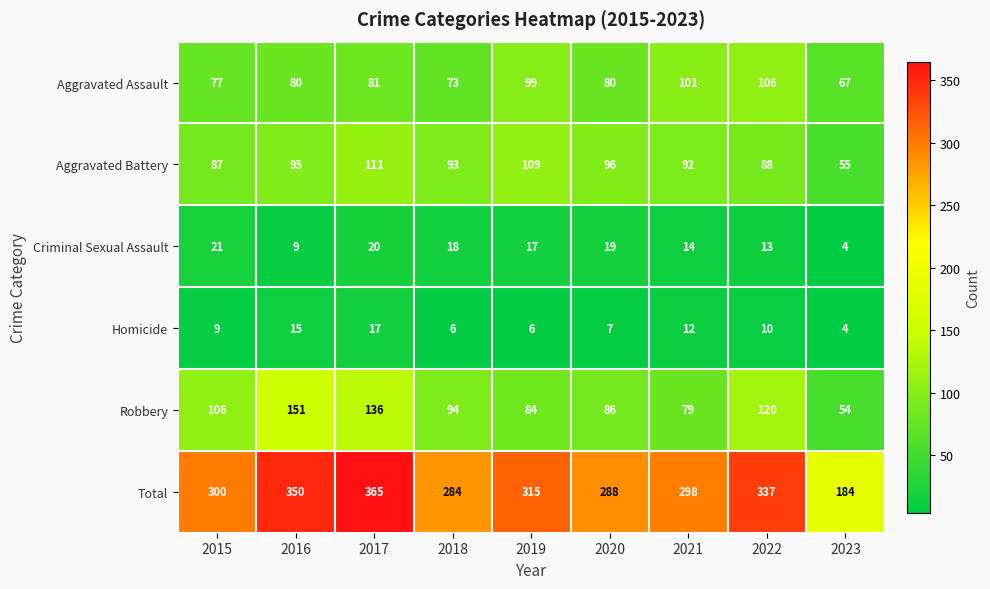

What is the difference between the second highest and minimum values in the Aggravated Assault series?

34